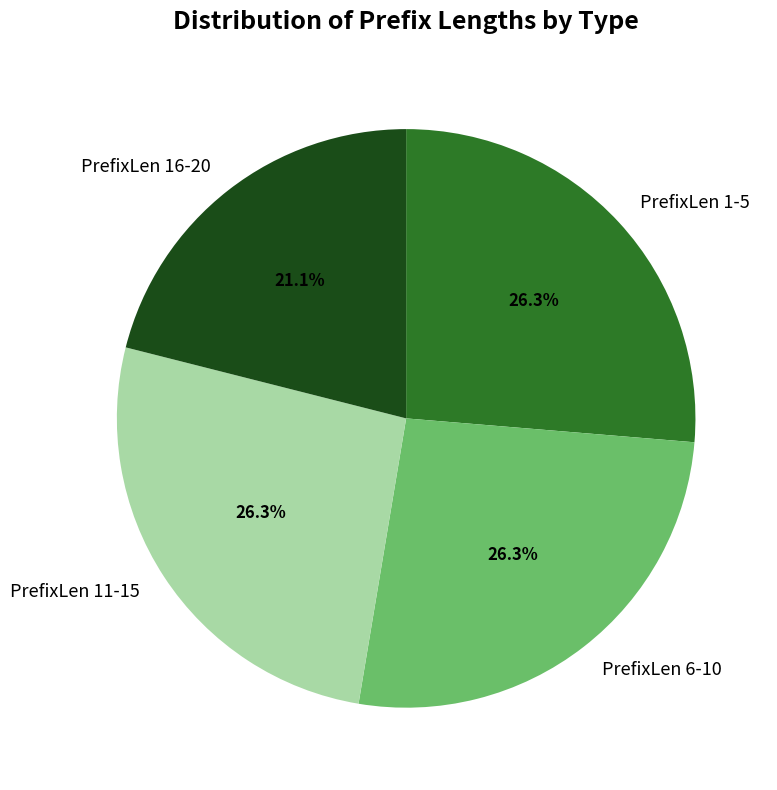

What is the total percentage of PrefixLen 6-10 and PrefixLen 1-5?

52.6%